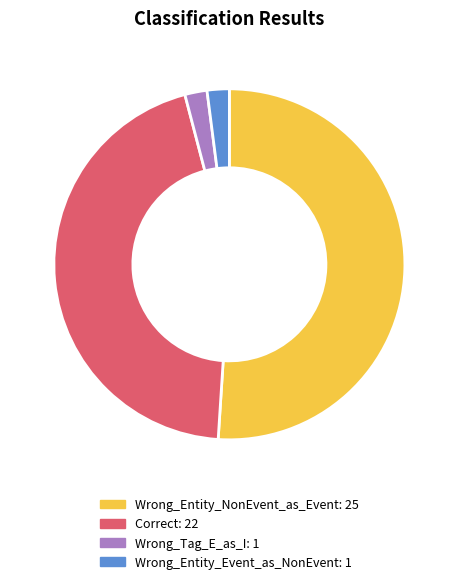

How many segments does this pie chart have?

4